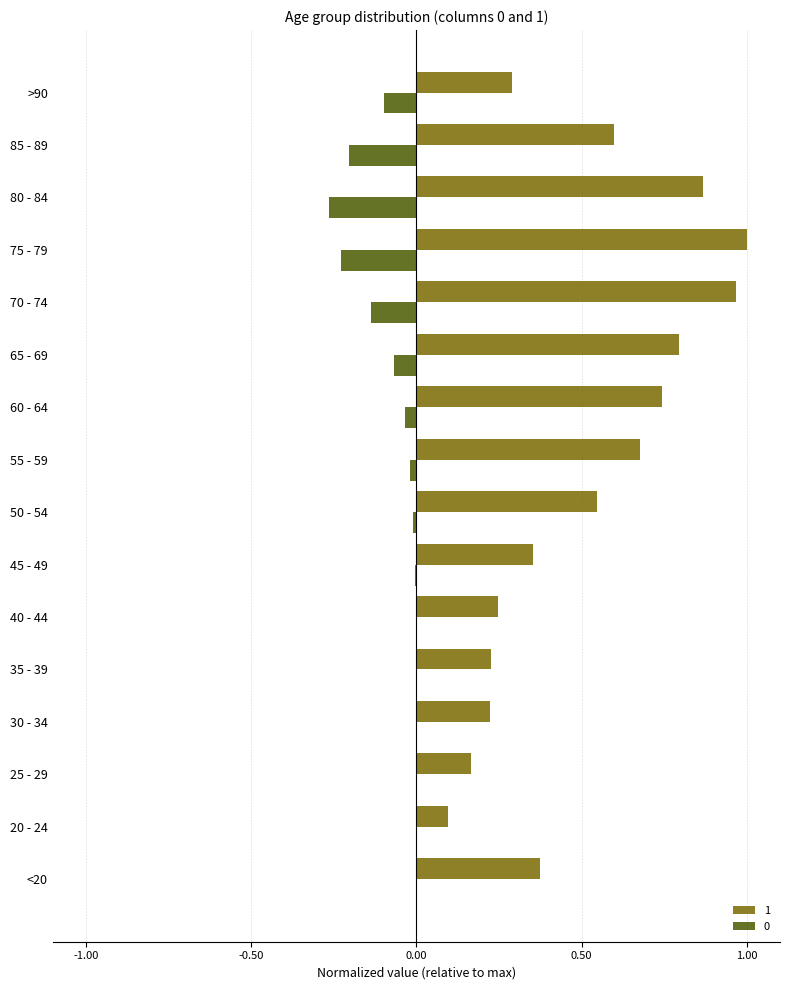

Is the value of 0 at 35 - 39 greater than the value of 1 at 35 - 39?

No